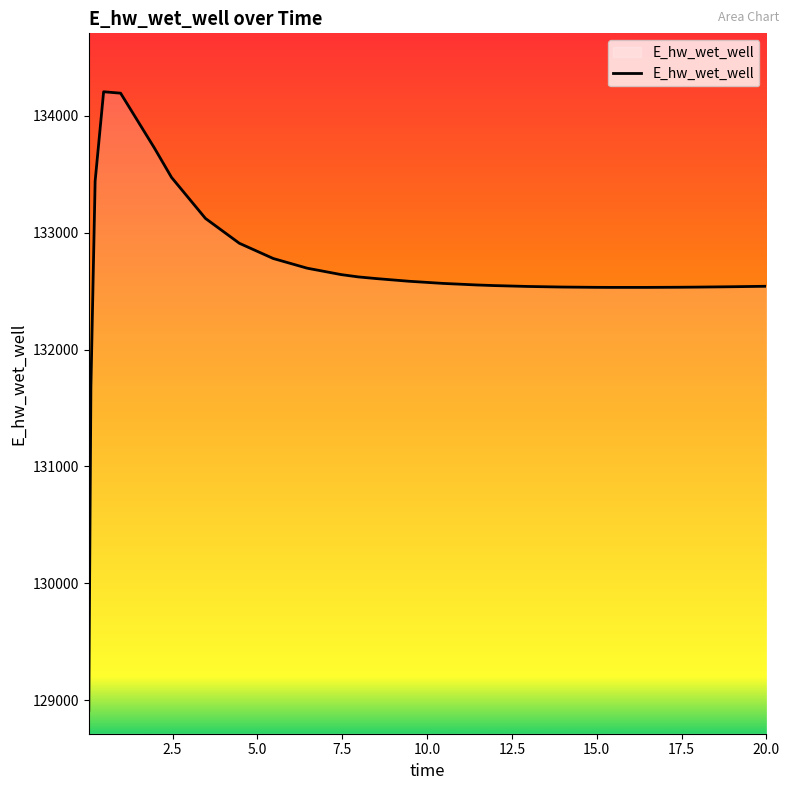

What is the smallest value displayed?

128913.1